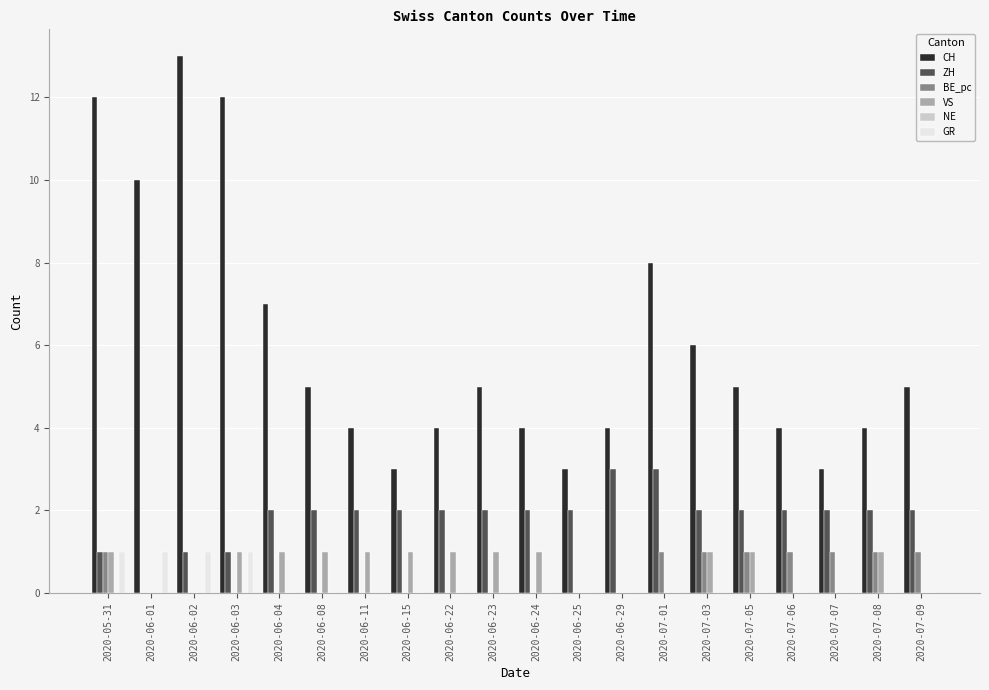

Which series has the largest total across all categories?

CH